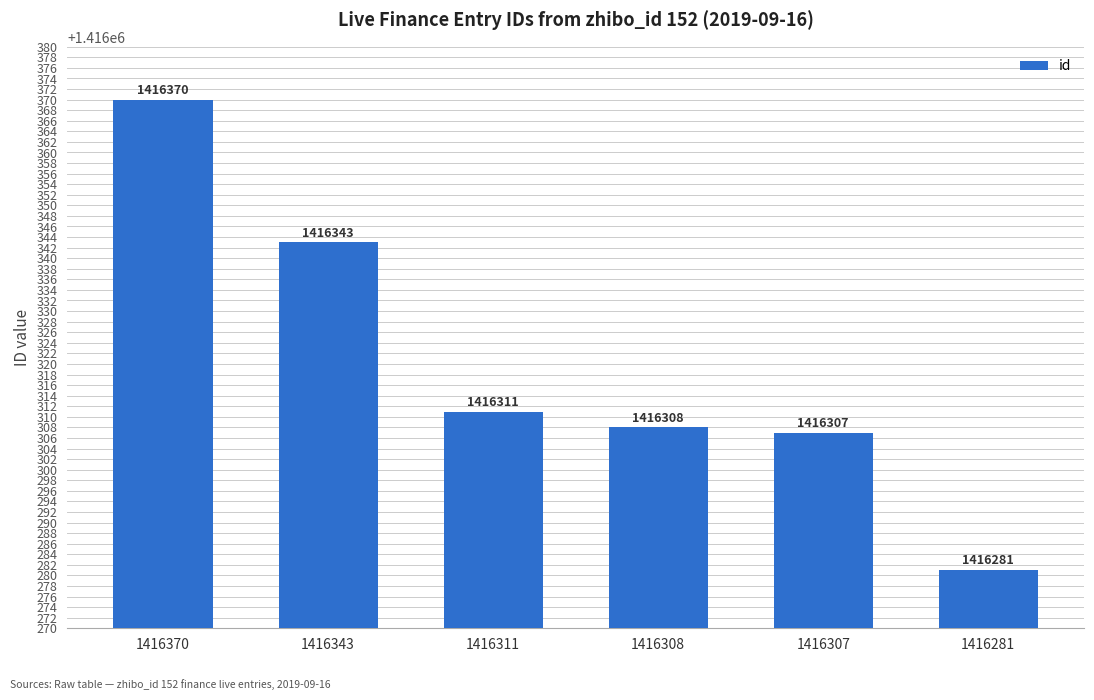

Approximately how many times larger is the value at 1416343 compared to 1416311?

1.0